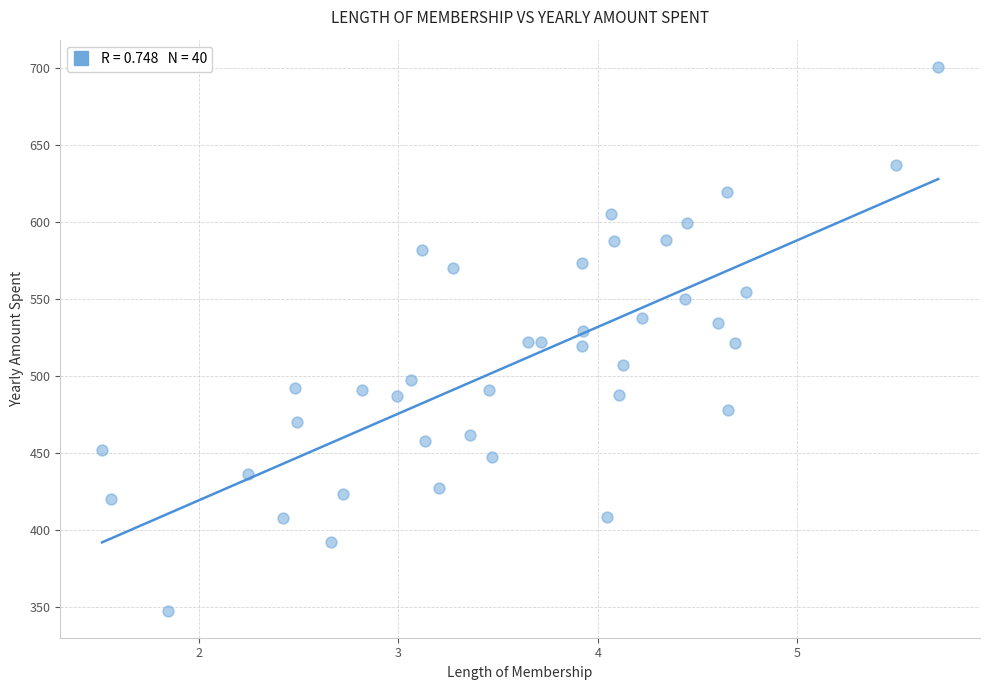

What is the range of Y values (max minus min)?

353.1